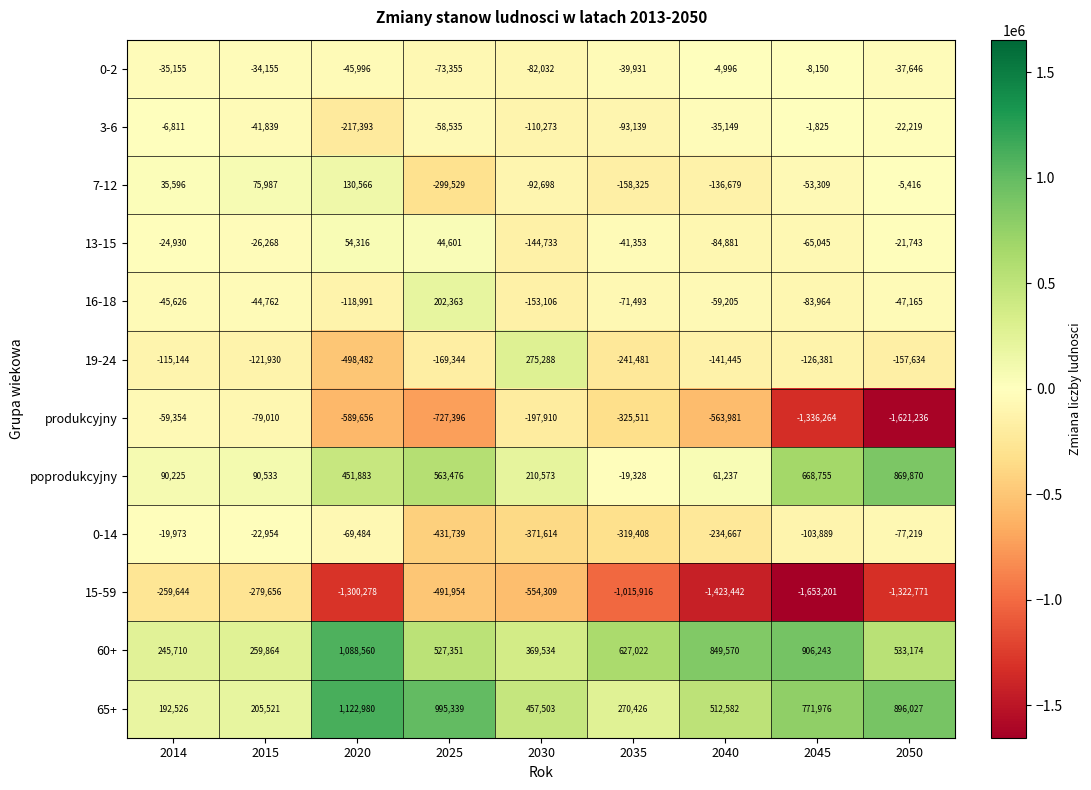

At which category does the chart reach its minimum across all series?

2045